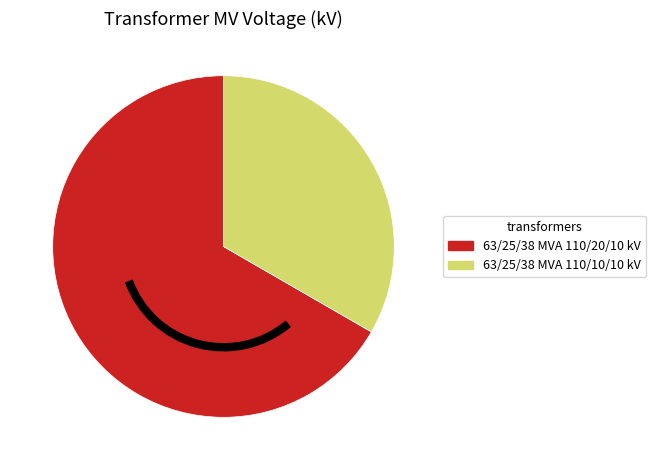

Does 63/25/38 MVA 110/20/10 kV account for over 50% of the chart?

Yes